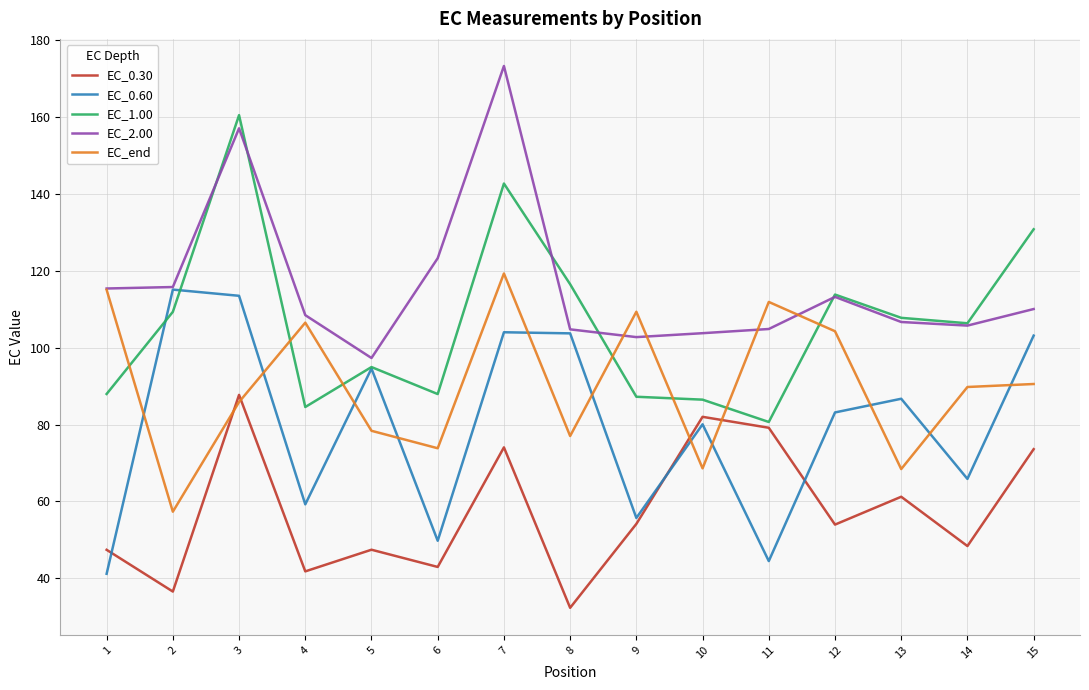

True or false: EC_0.60 has a value of 136.7 at 10.

False